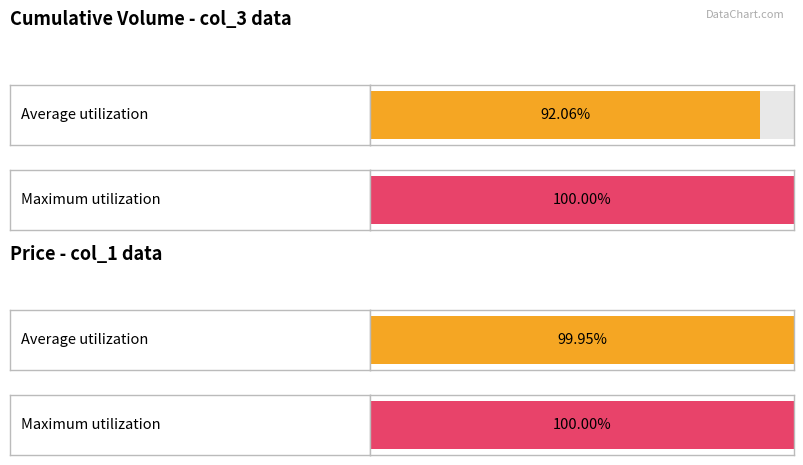

List the series in order of their peak value, lowest first.

col_1, col_3